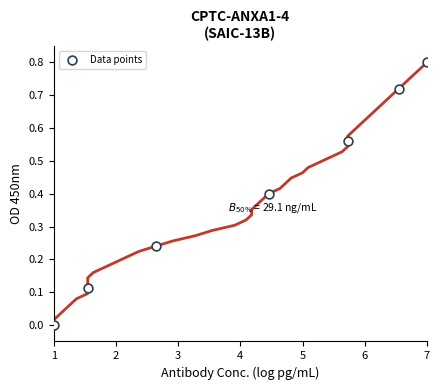

What is the average X value?

4.1